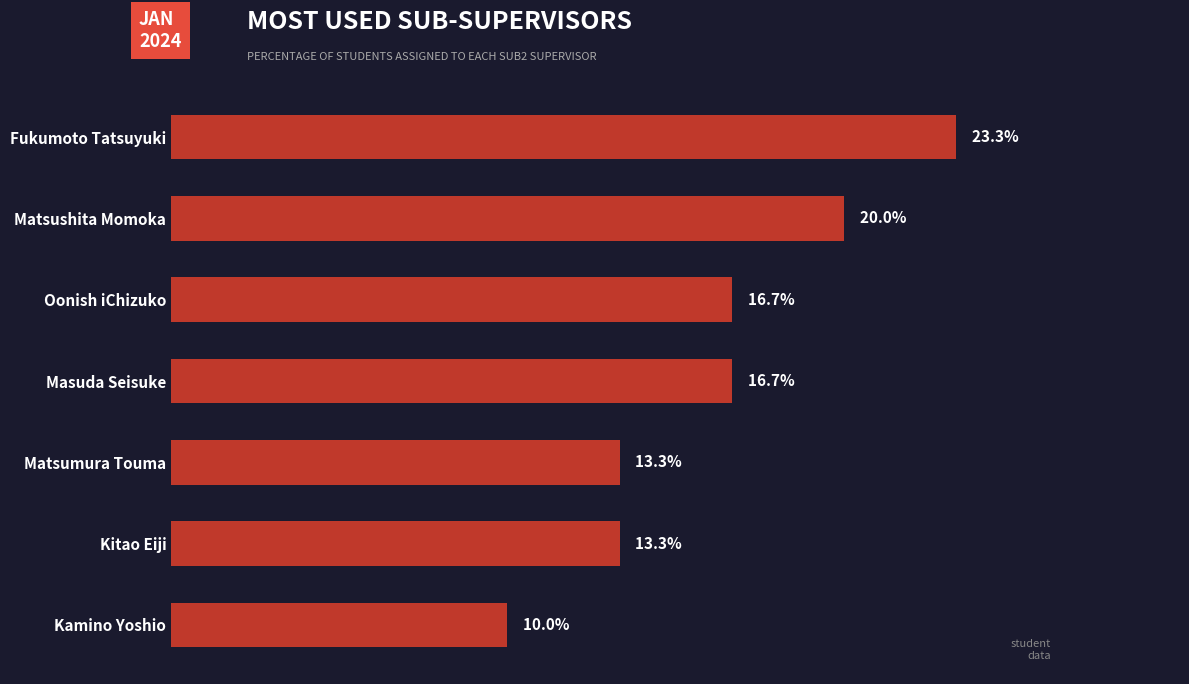

Rank the categories by value from lowest to highest.

Kamino Yoshio, Matsumura Touma, Kitao Eiji, Oonish iChizuko, Masuda Seisuke, Matsushita Momoka, Fukumoto Tatsuyuki